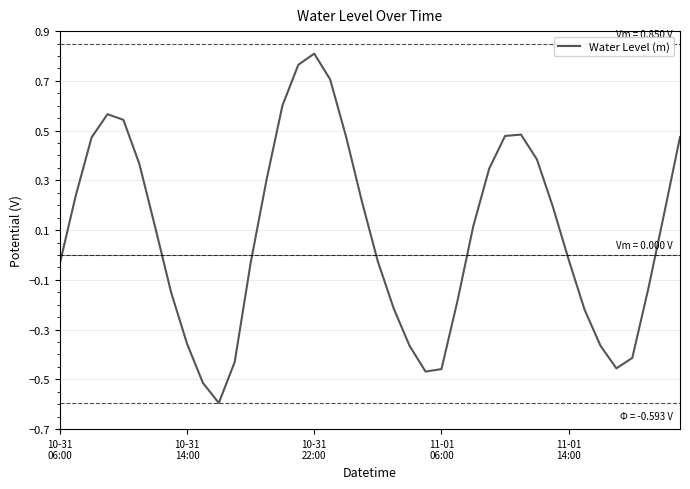

How many categories are shown in the chart?

40